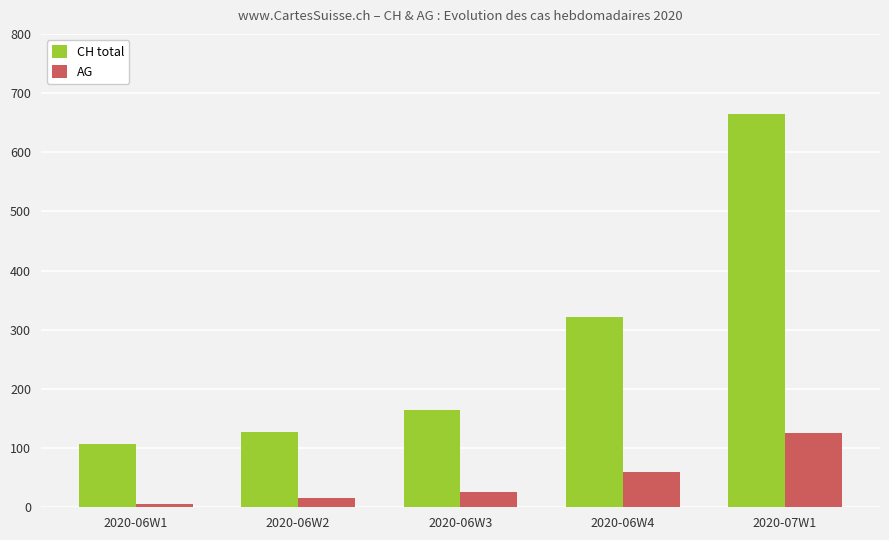

At which category is the sum across all series the highest?

2020-07W1